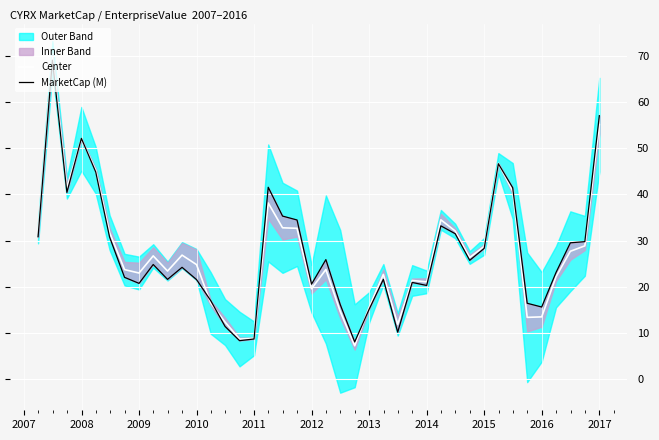

What is the highest value of the Center series?

69.8